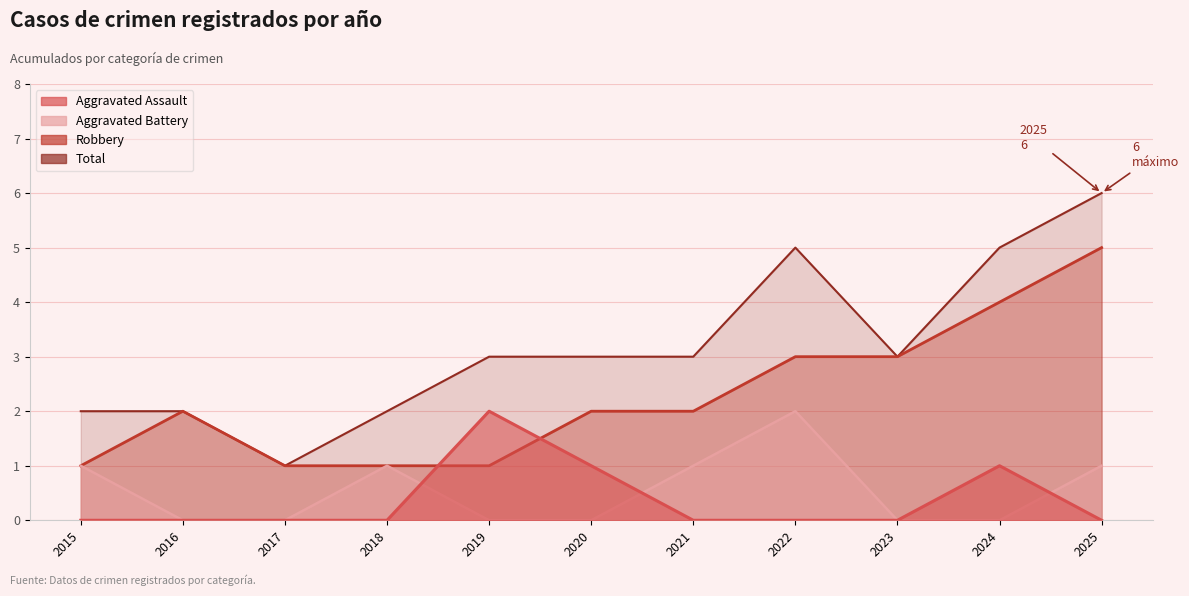

How many data points in Total are less than 3?

4